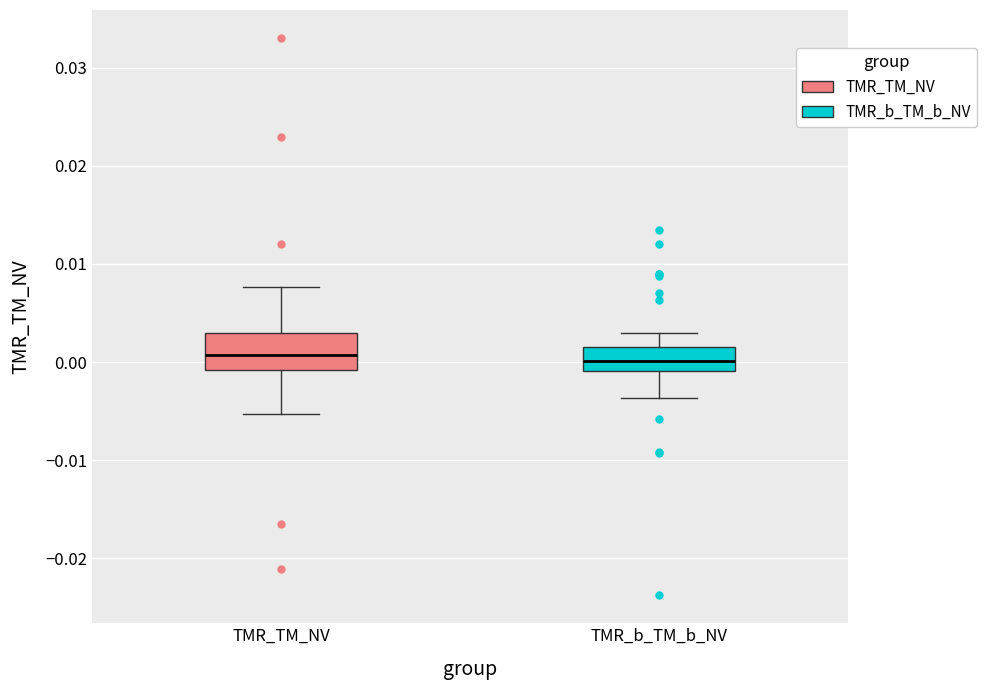

Where is the lower edge of the box for TMR_b_TM_b_NV on the y-axis? The values are not printed on the chart, so give them approximately, as read against the axis.

-0.001